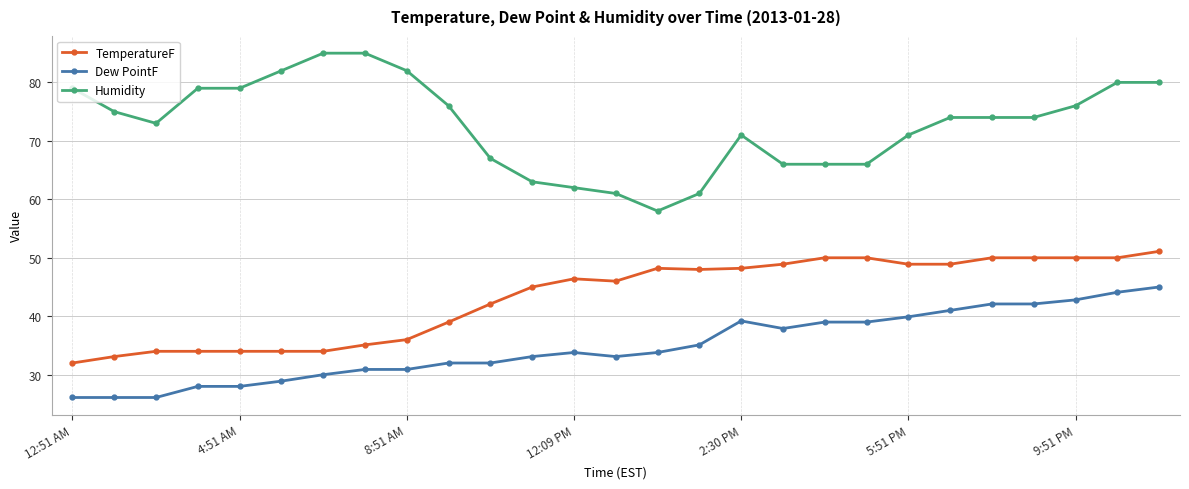

What is the minimum value shown in the chart?

26.1